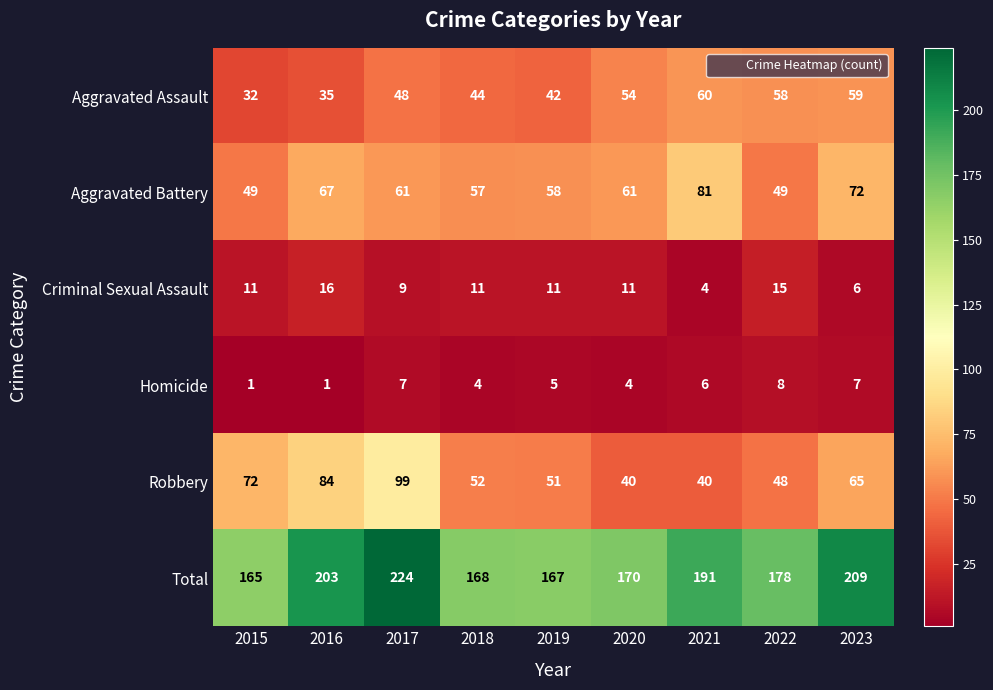

Is the value of Aggravated Assault at 2018 greater than the value of Homicide at 2023?

Yes